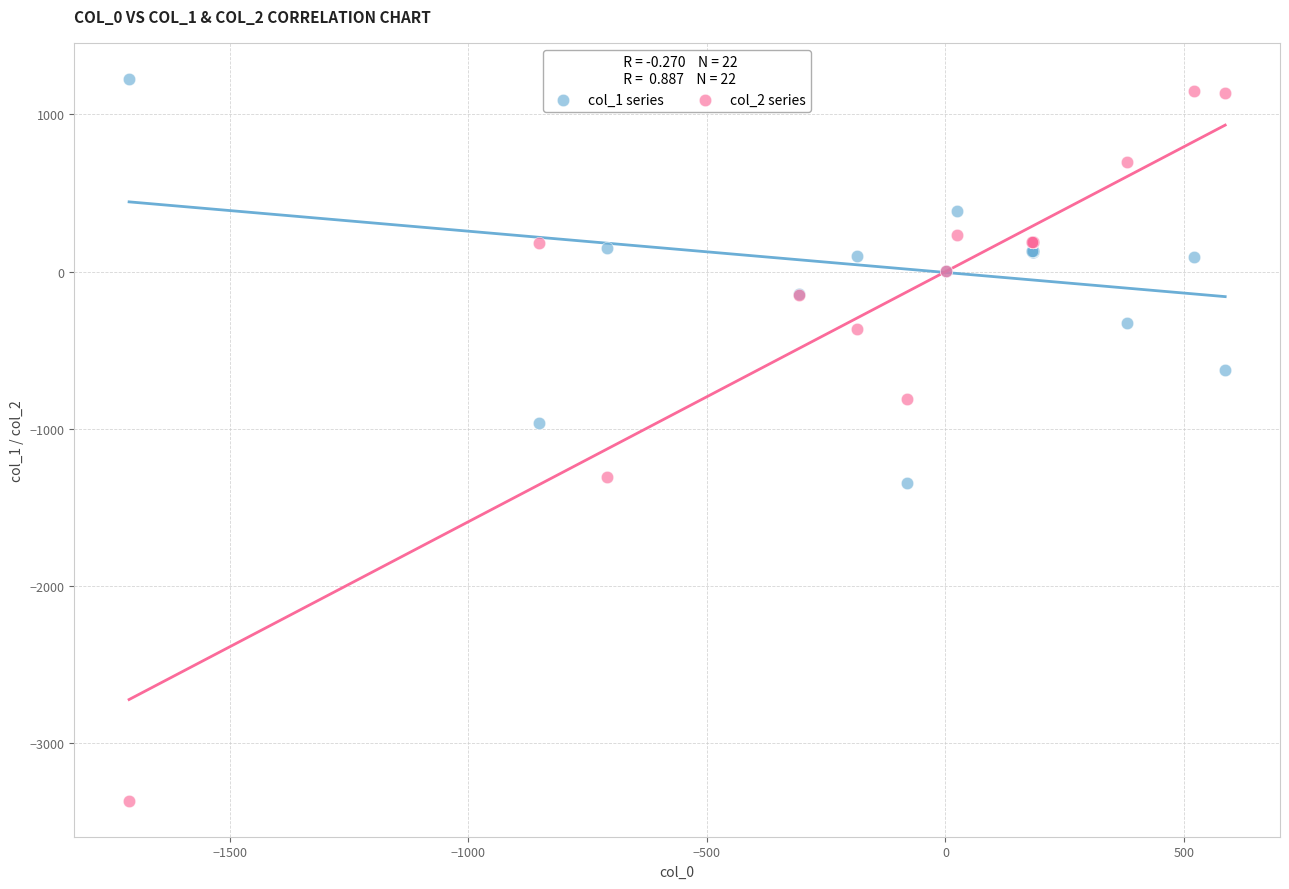

What are all the series names shown in the legend?

col_1 series, col_2 series